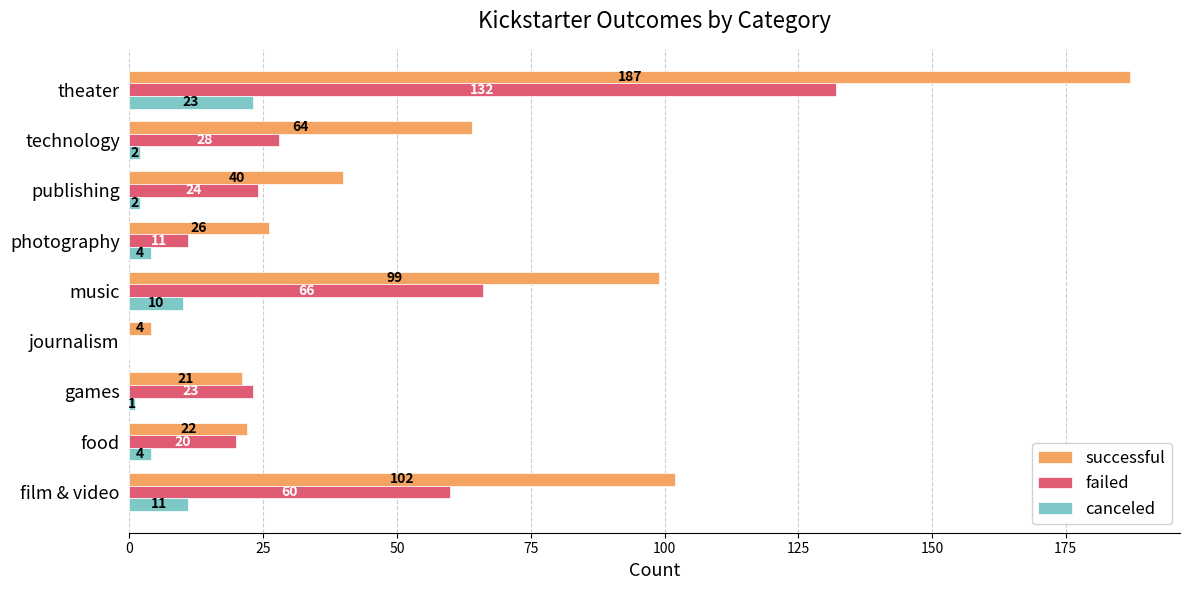

What is the maximum value shown in the chart?

187